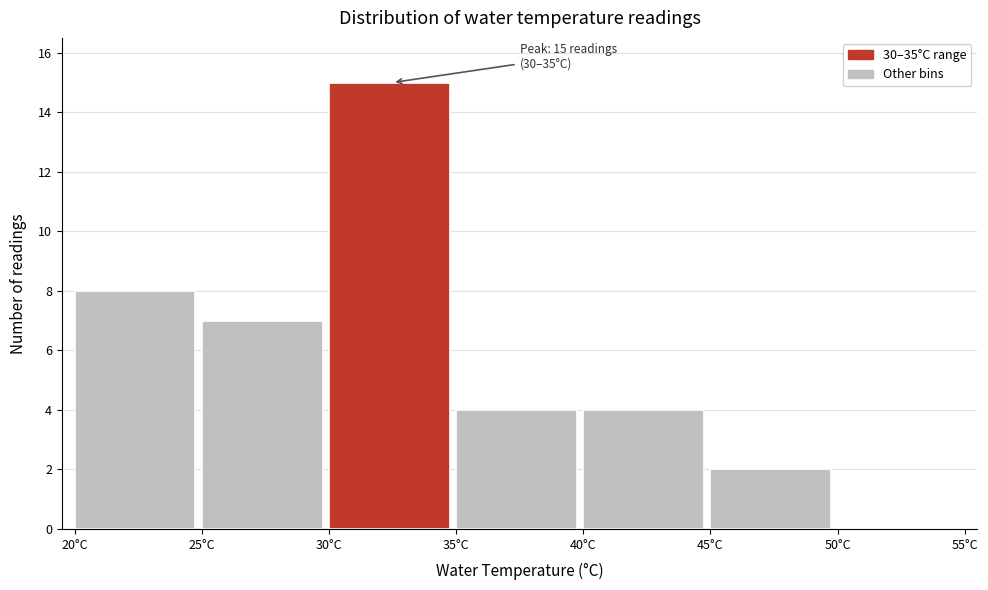

Over which range of the x-axis is the bar tallest?

30 to 35